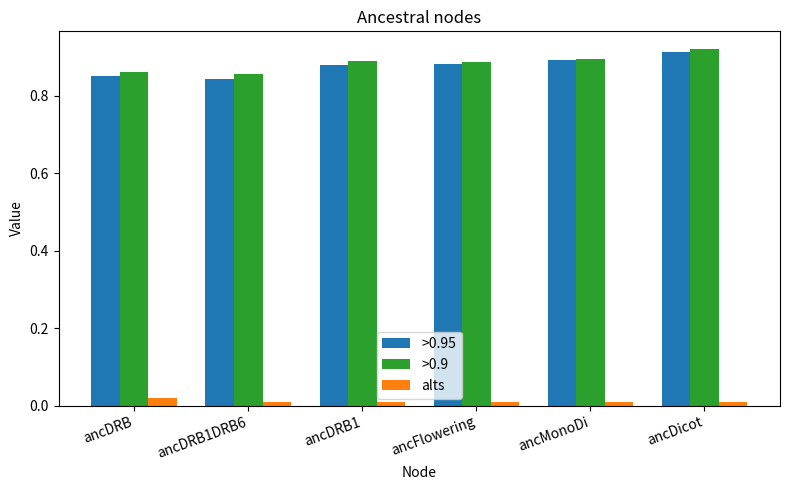

The value of >0.9 at ancDRB is 0.9. True or false?

True